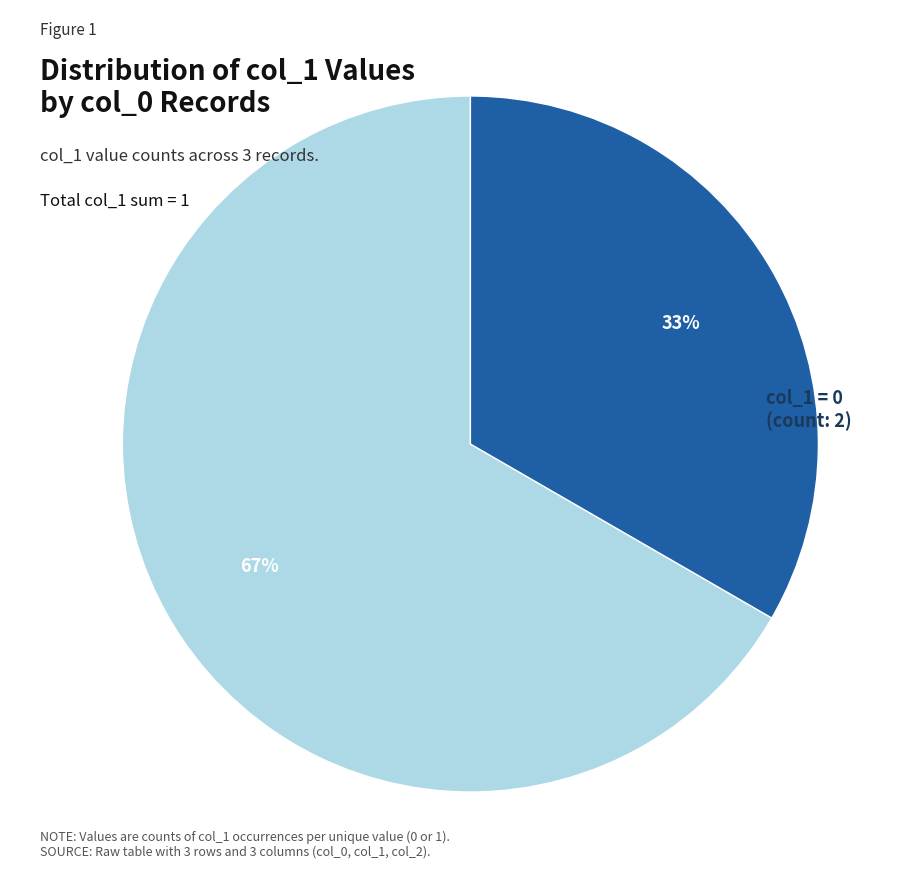

Rank the categories by value from lowest to highest.

col_1 = 1, col_1 = 0